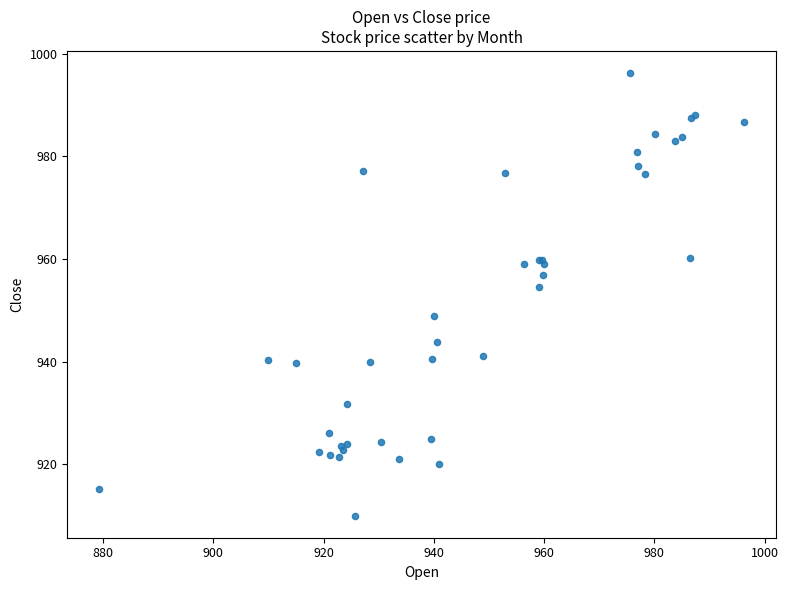

What Y value in the scatter plot is closest to 953?

954.5